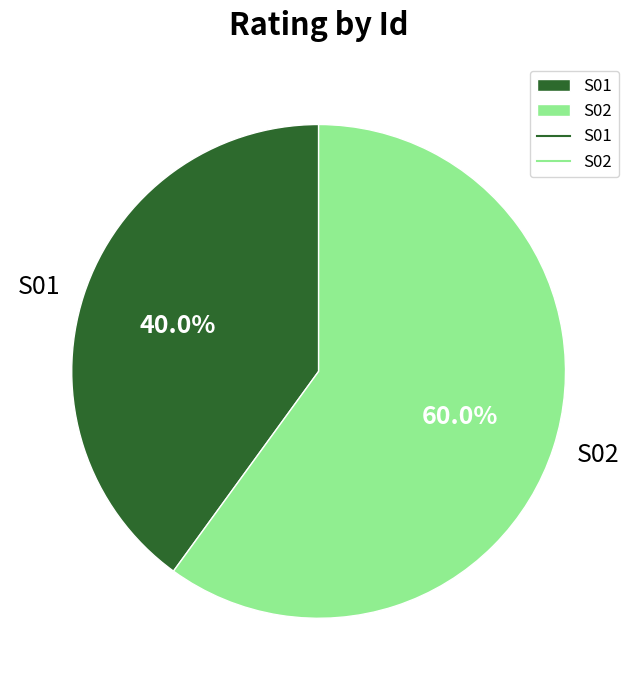

What is the majority slice?

S02